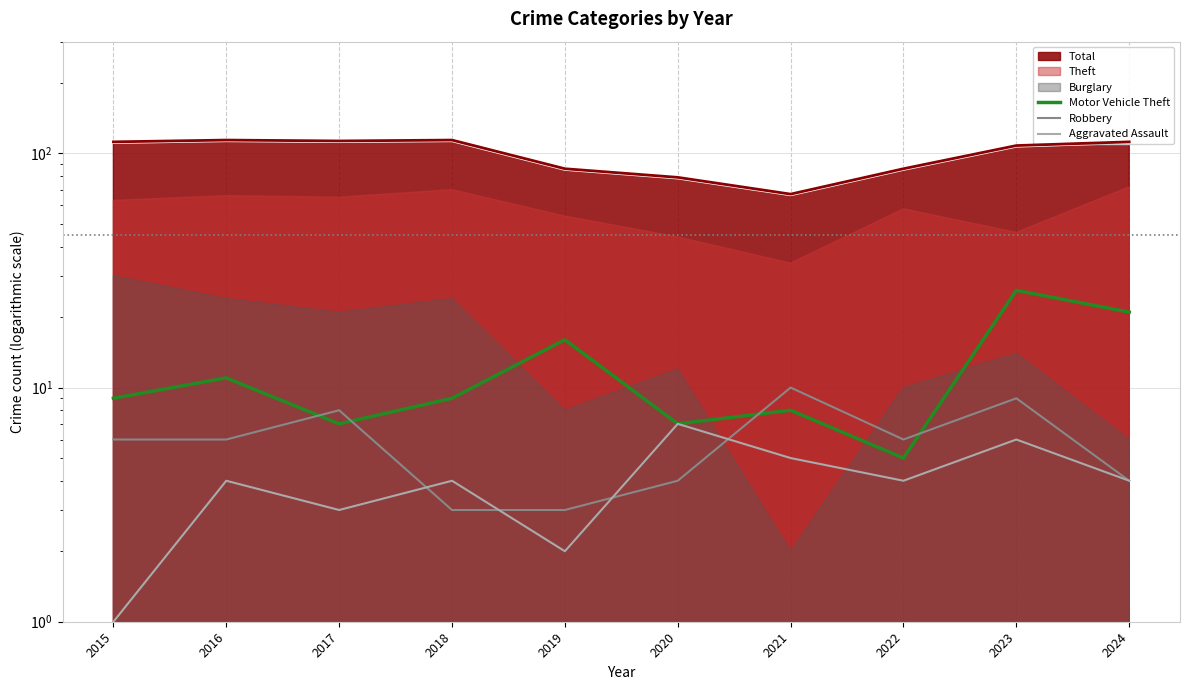

How many categories are shown in the chart?

10